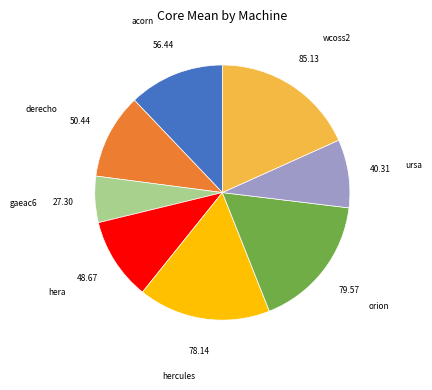

Do acorn and hercules together represent more than half of the pie?

No